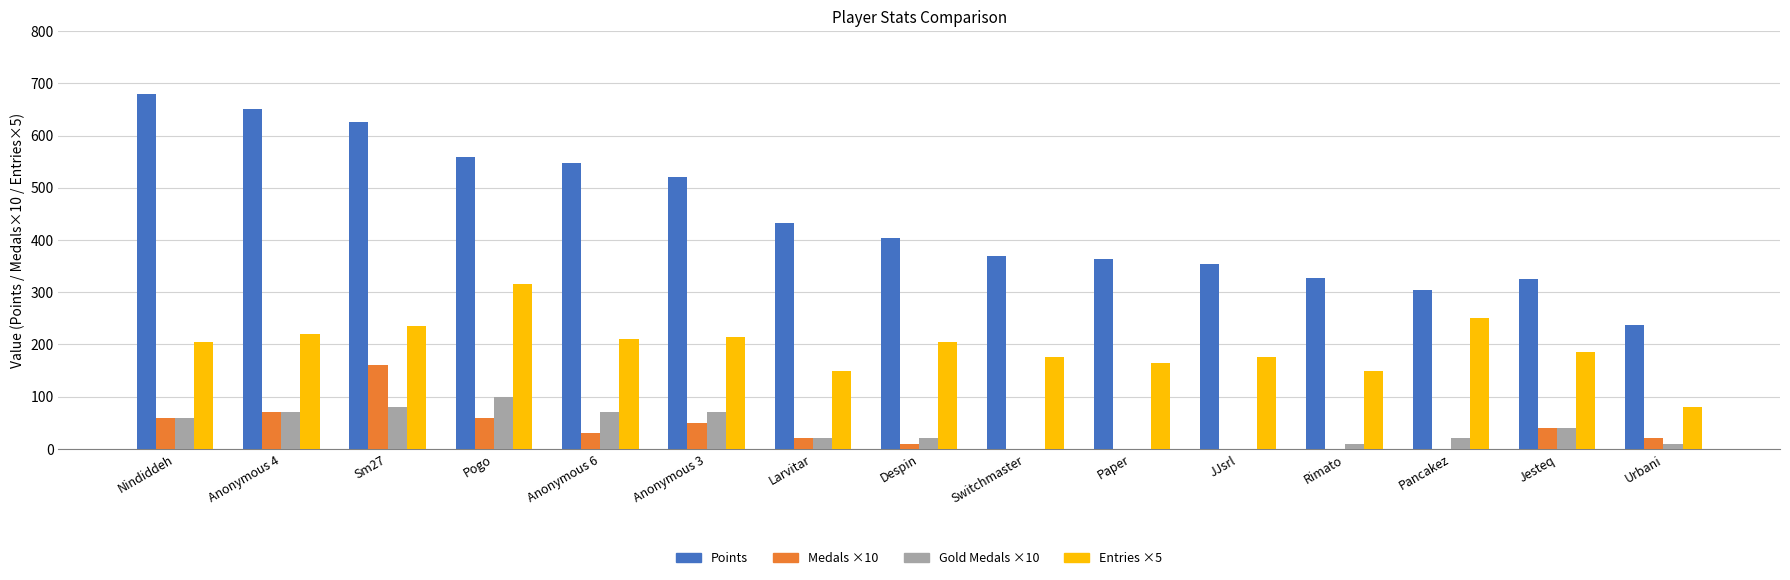

What is the total value across all series at Nindiddeh?

1005